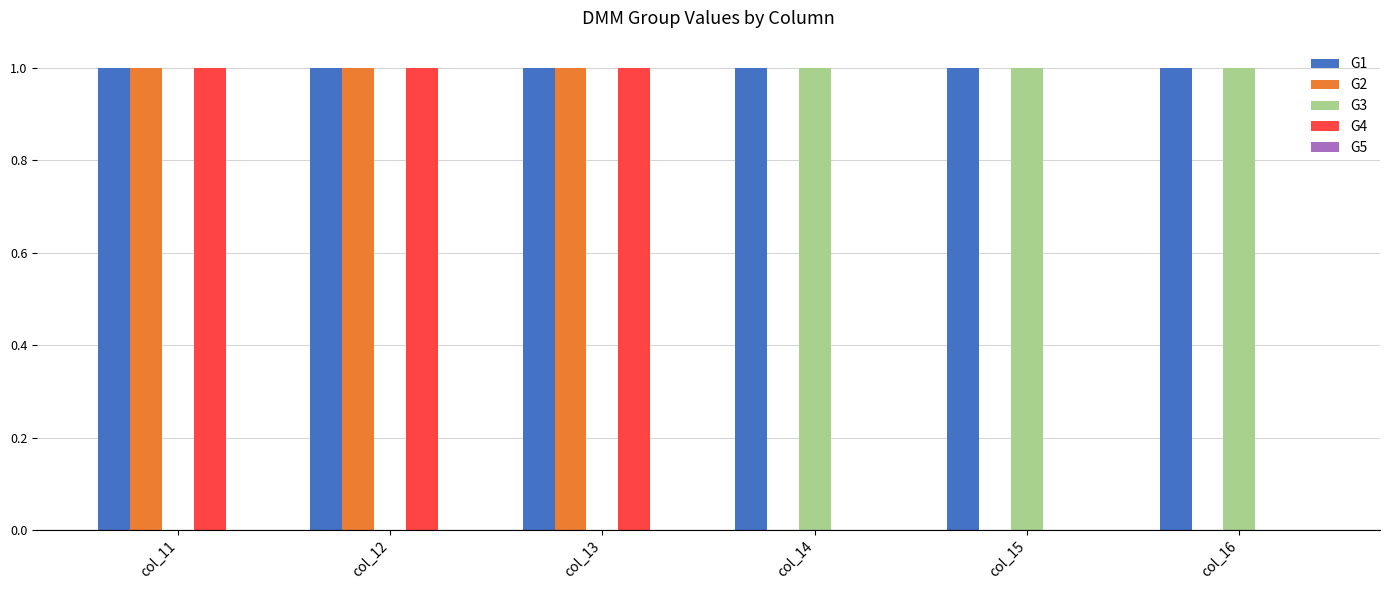

Is it true that G1 equals 0 at col_12?

False